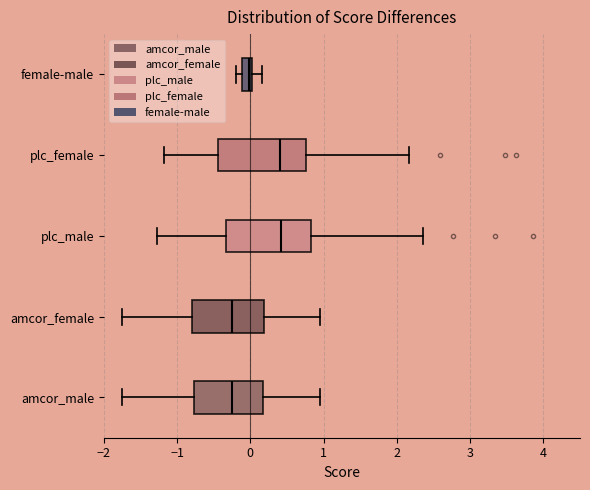

Where does the right whisker of the box for amcor_male end on the x-axis? The values are not printed on the chart, so give them approximately, as read against the axis.

1.0